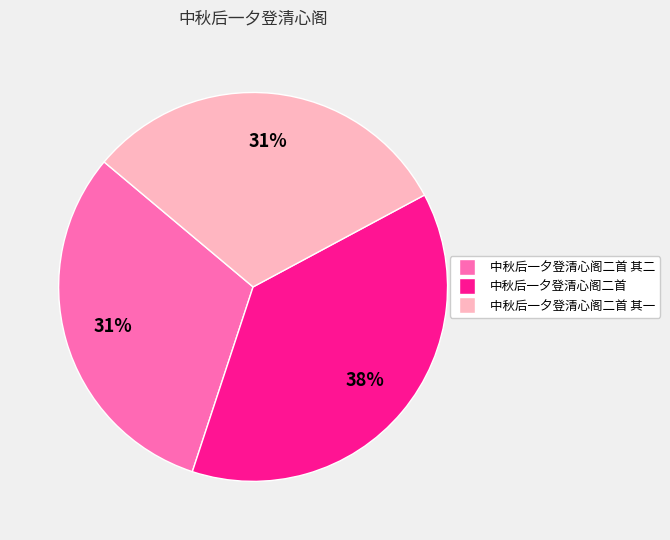

Is there a majority slice in this chart?

No